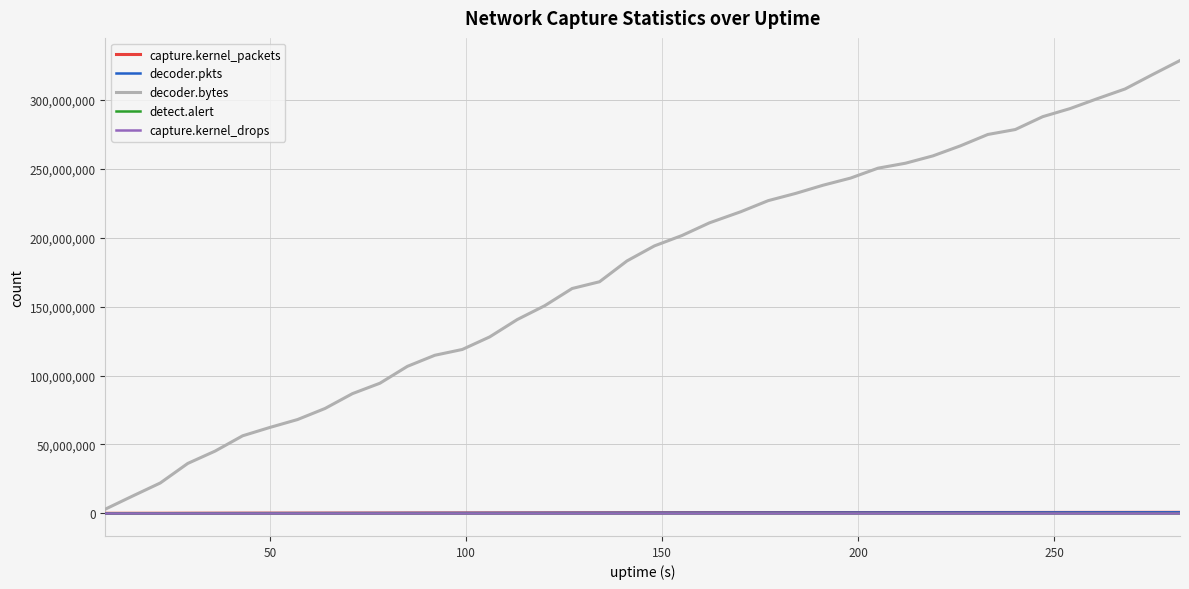

Which series has the largest total across all categories?

decoder.bytes